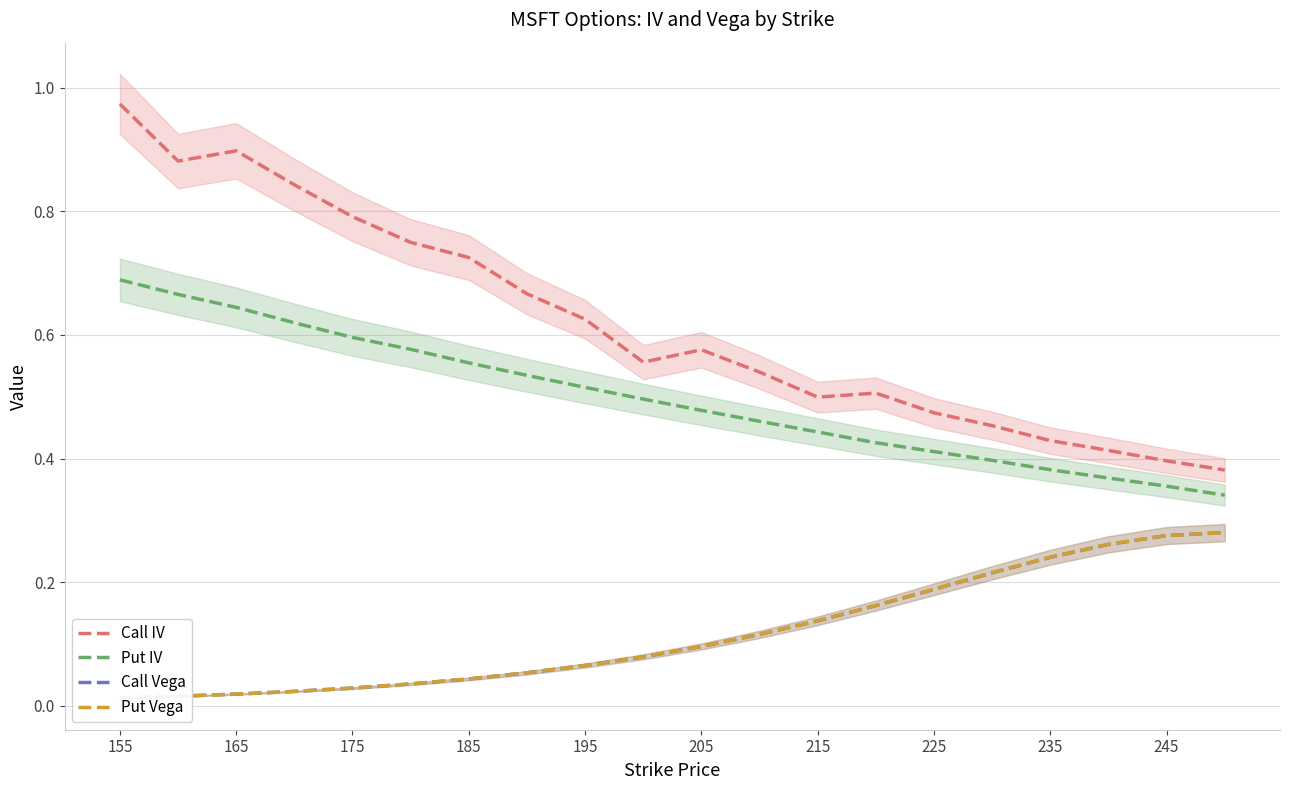

True or false: Put IV and Call IV cross at least once.

False